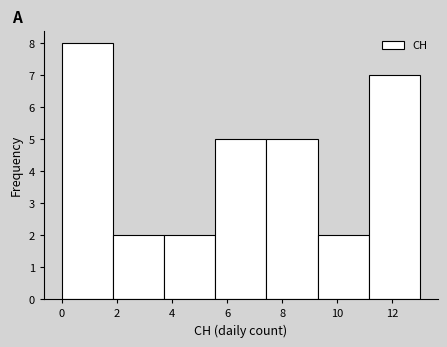

Reading left to right, list every bar in this chart as the range it spans on the x-axis followed by its height. Neither the bar edges nor the heights are printed on the chart, so give them approximately, as read against the axes.

0.0 to 1.8: 8
1.8 to 3.8: 2
3.8 to 5.6: 2
5.6 to 7.4: 5
7.4 to 9.2: 5
9.2 to 11.2: 2
11.2 to 13.0: 7